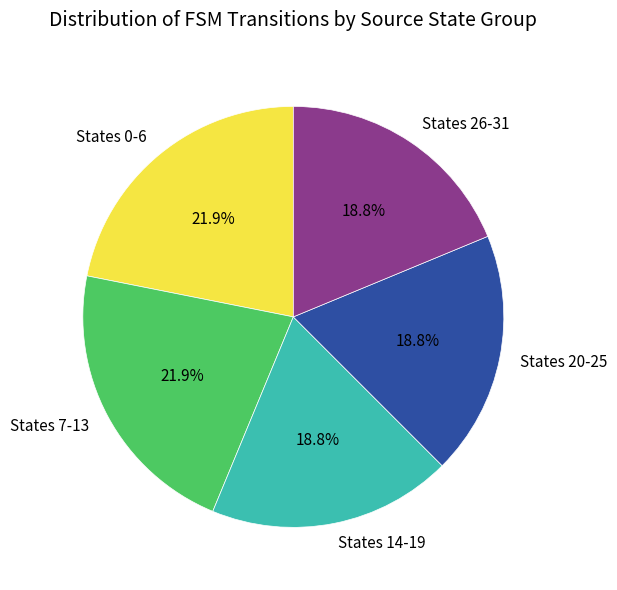

What percentage do States 0-6 and States 14-19 together represent?

40.6%